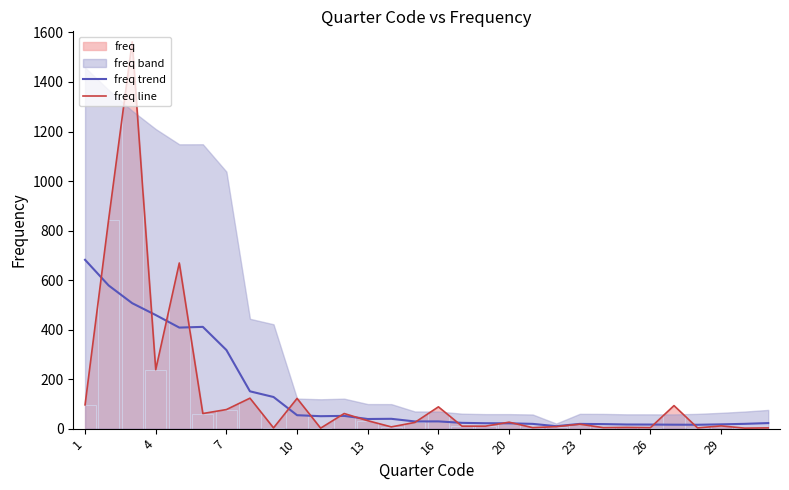

Which series has the largest total across all categories?

freq line